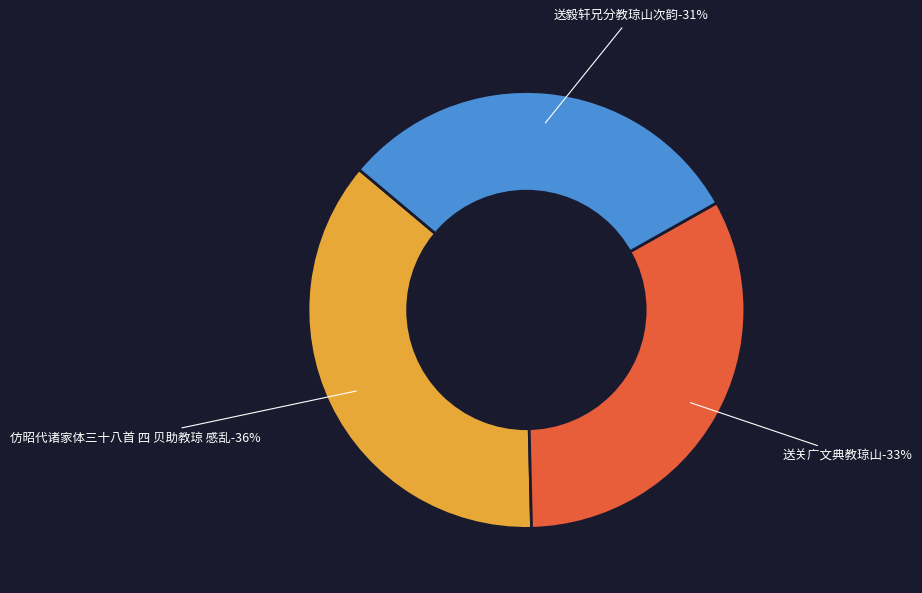

How many slices are in this pie chart?

3